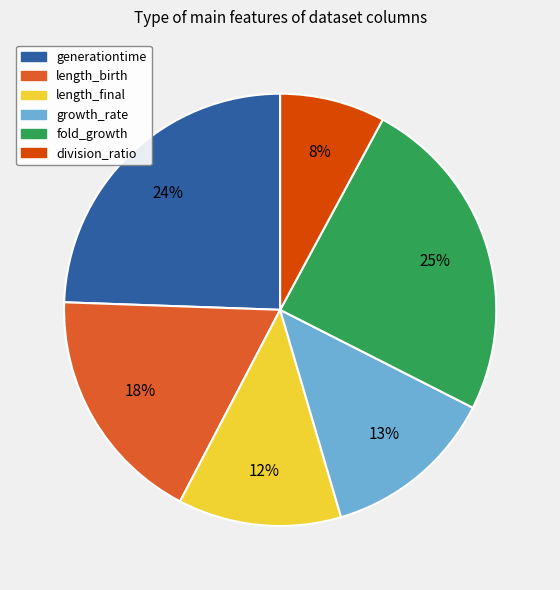

How many slices are in this pie chart?

6